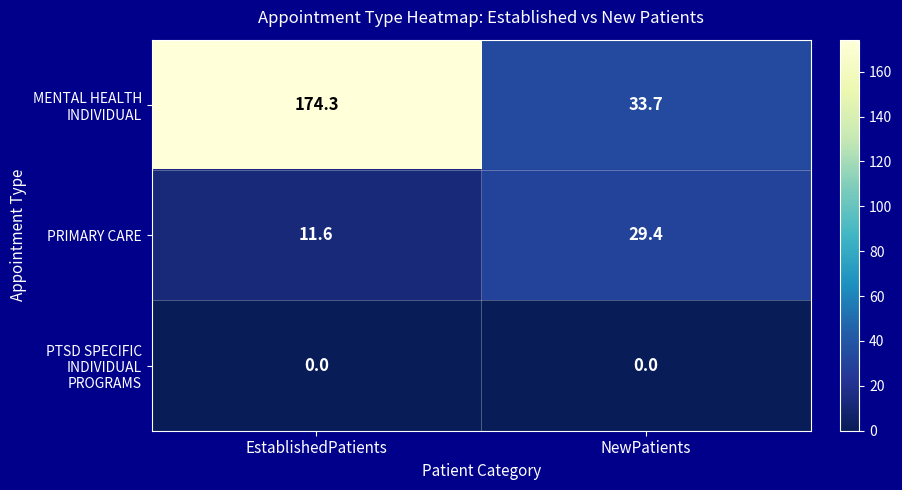

At EstablishedPatients, list the series in order from smallest to largest.

PTSD SPECIFIC INDIVIDUAL PROGRAMS, PRIMARY CARE, MENTAL HEALTH INDIVIDUAL